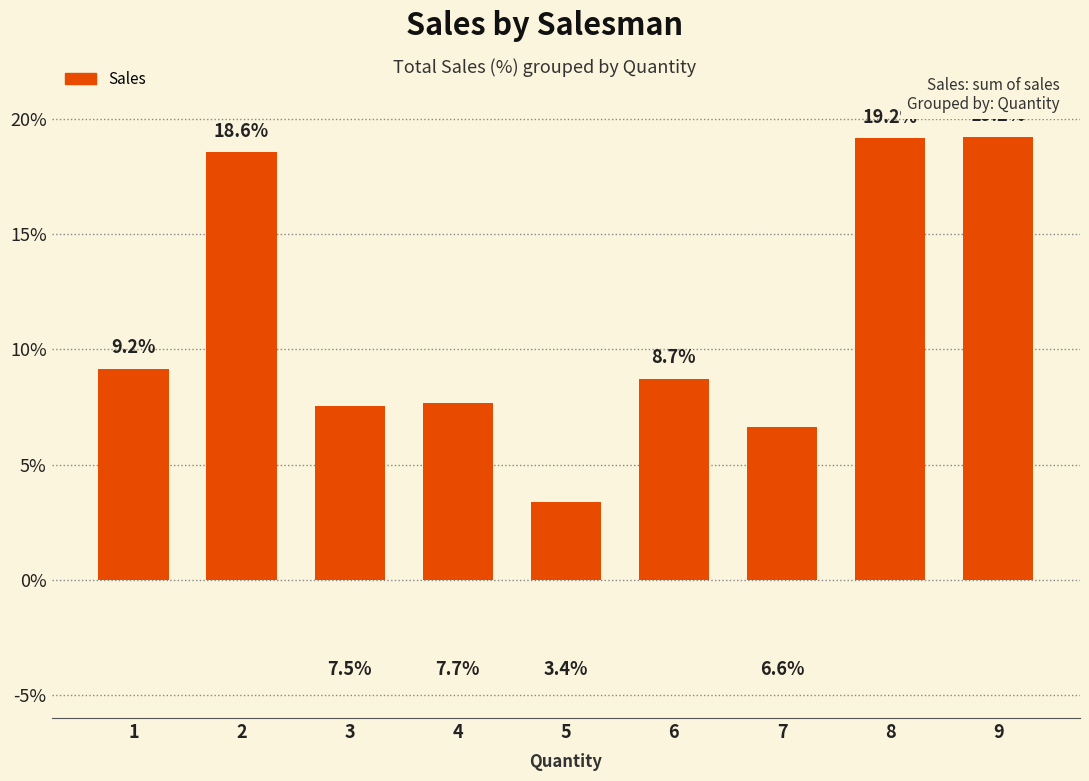

What is the value of the 9th bar from the left?

19.2